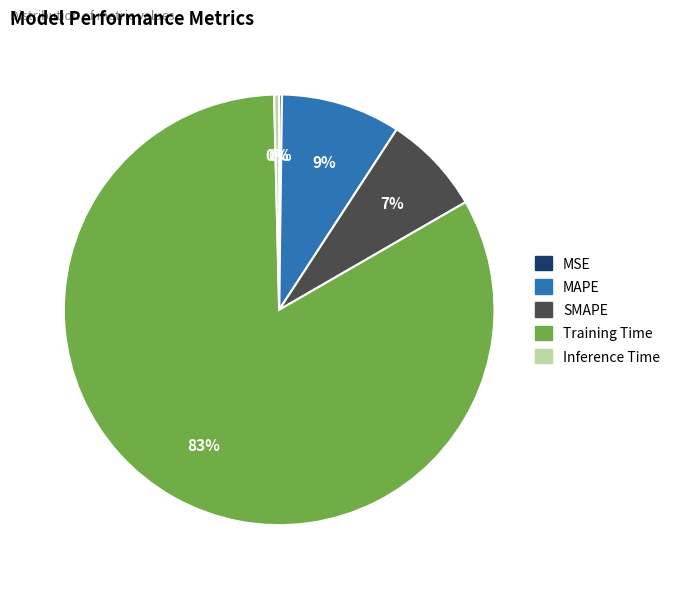

What is the largest slice in the pie chart?

Training Time